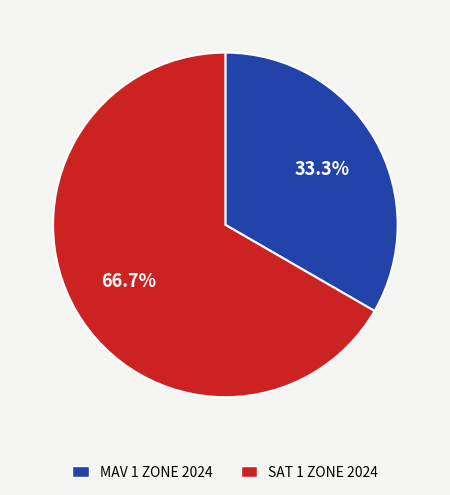

Which slice is the largest?

SAT 1 ZONE 2024